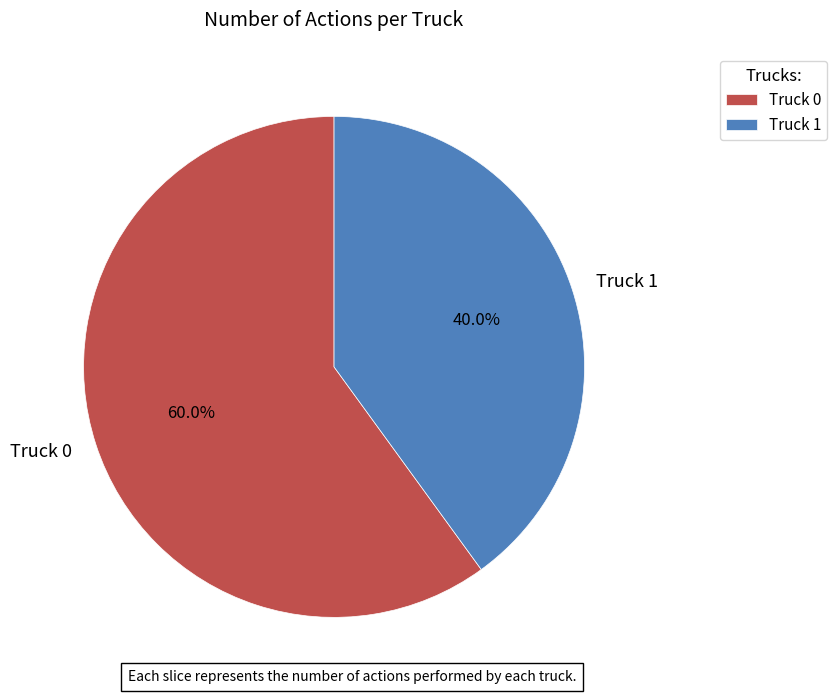

To the nearest percent, what is the average slice percentage?

50%